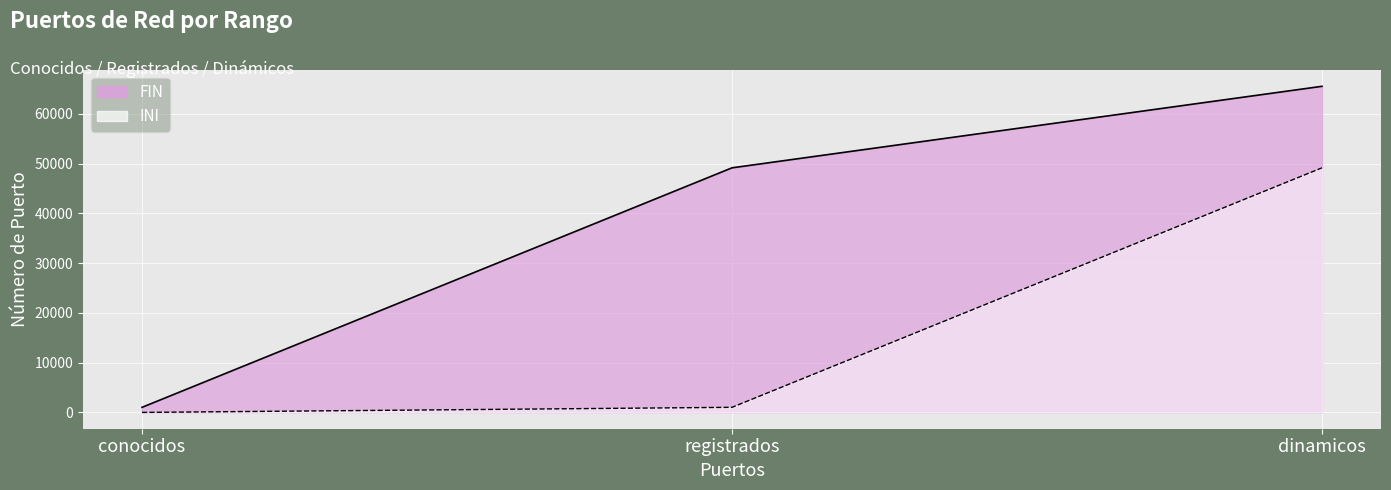

At which category is the sum across all series the highest?

dinamicos